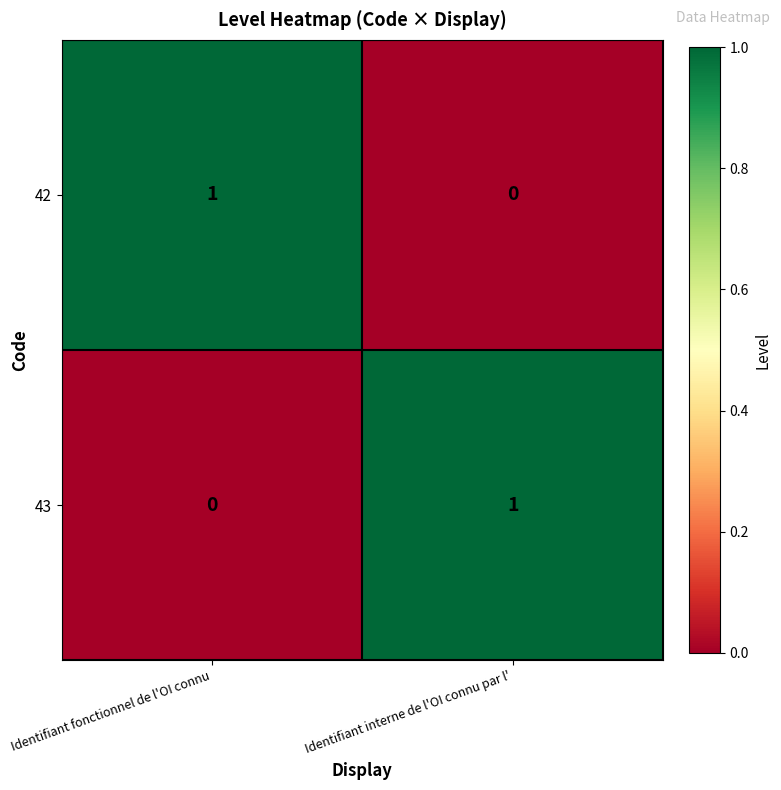

Where is 43 nearest to the value 0?

Identifiant fonctionnel de l'OI connu